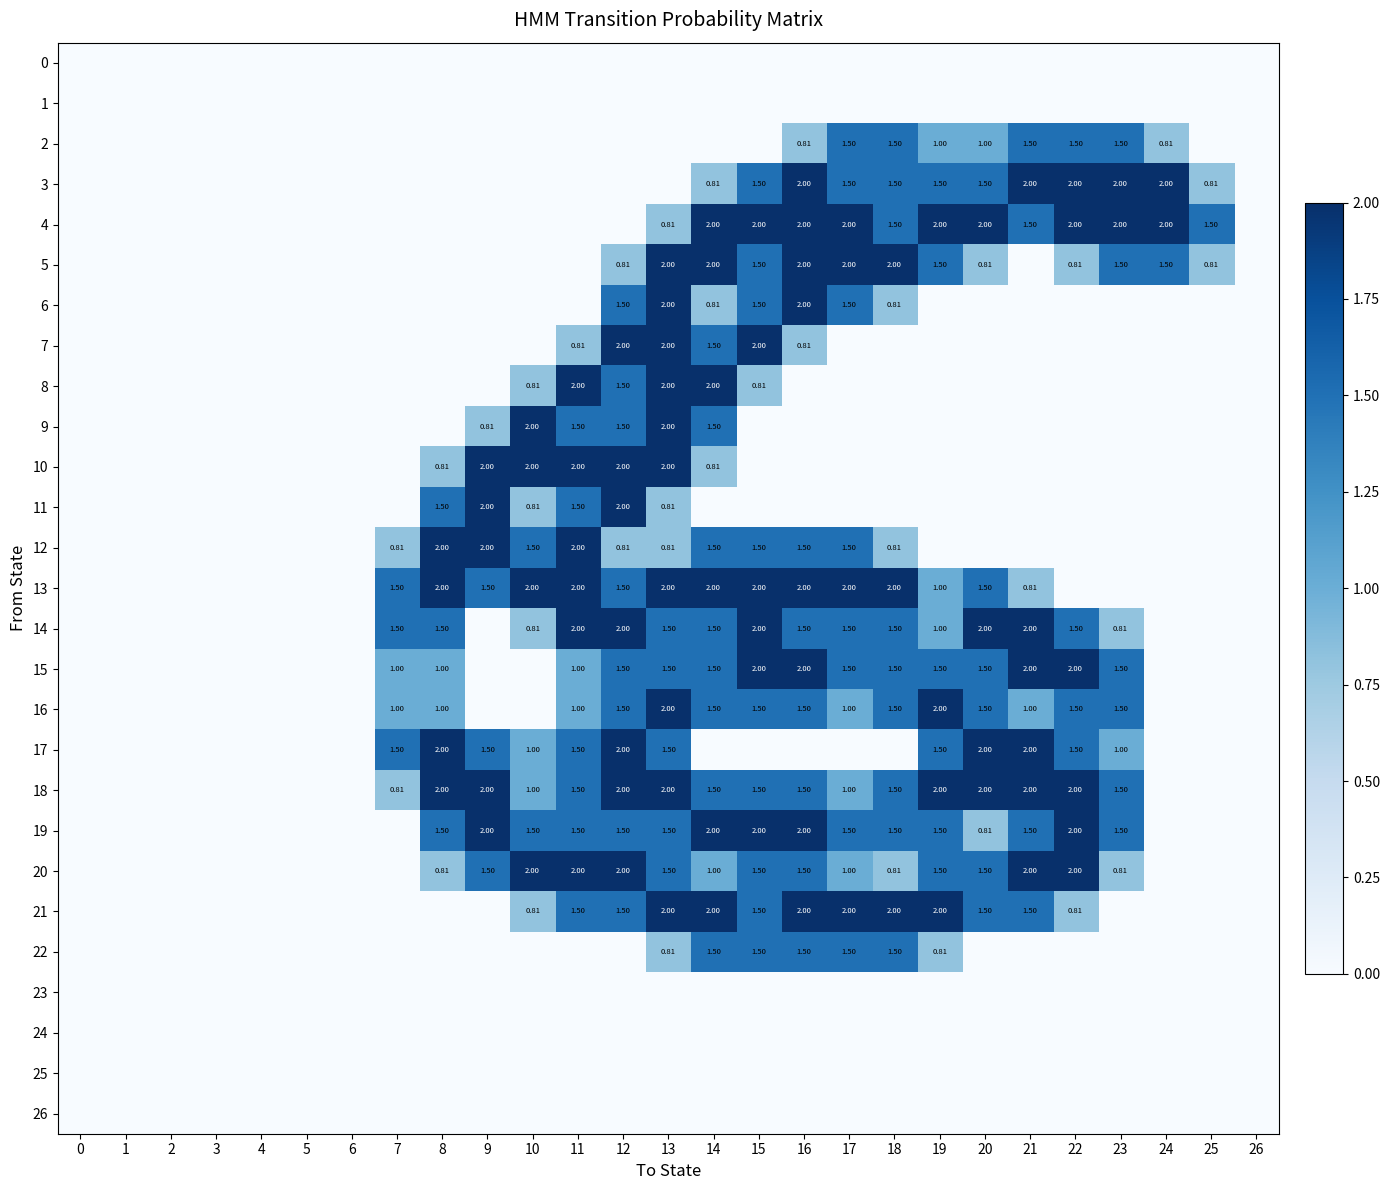

What is the total value across all series at 23?

15.6